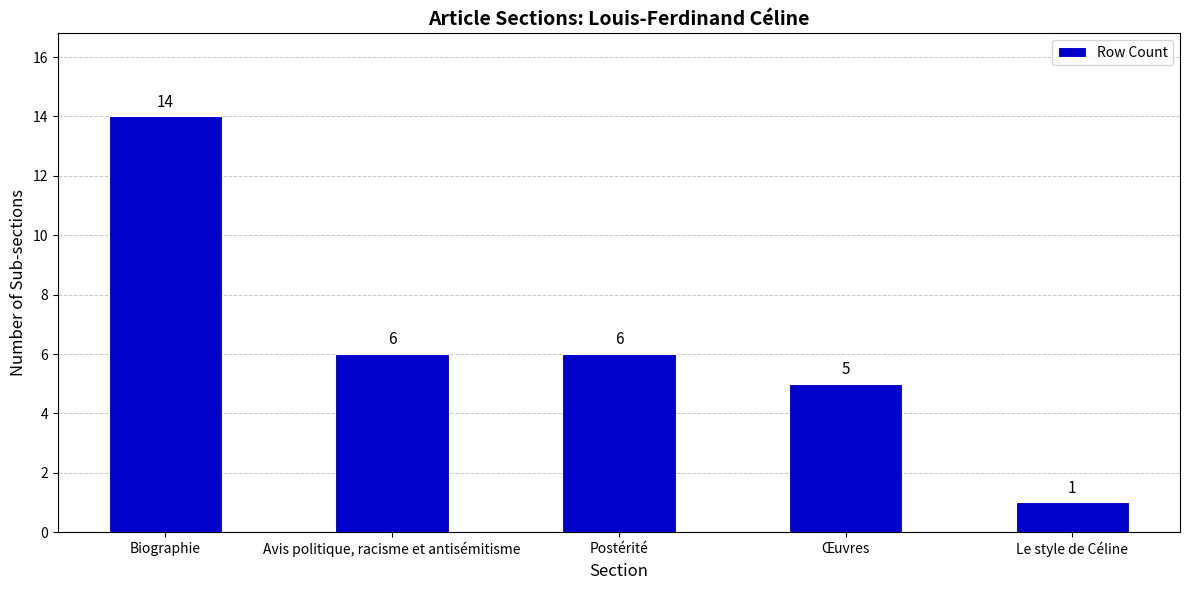

What position from the left is Œuvres?

4